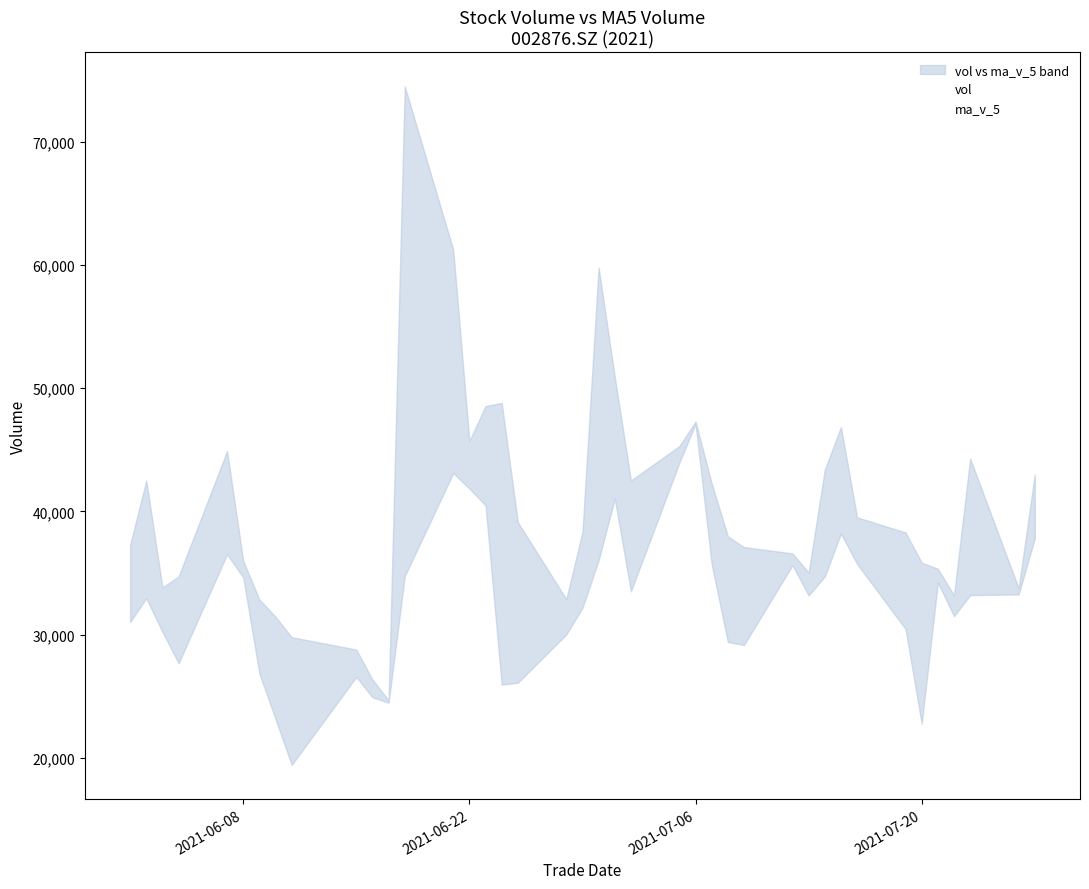

Does the chart have visible grid lines?

No